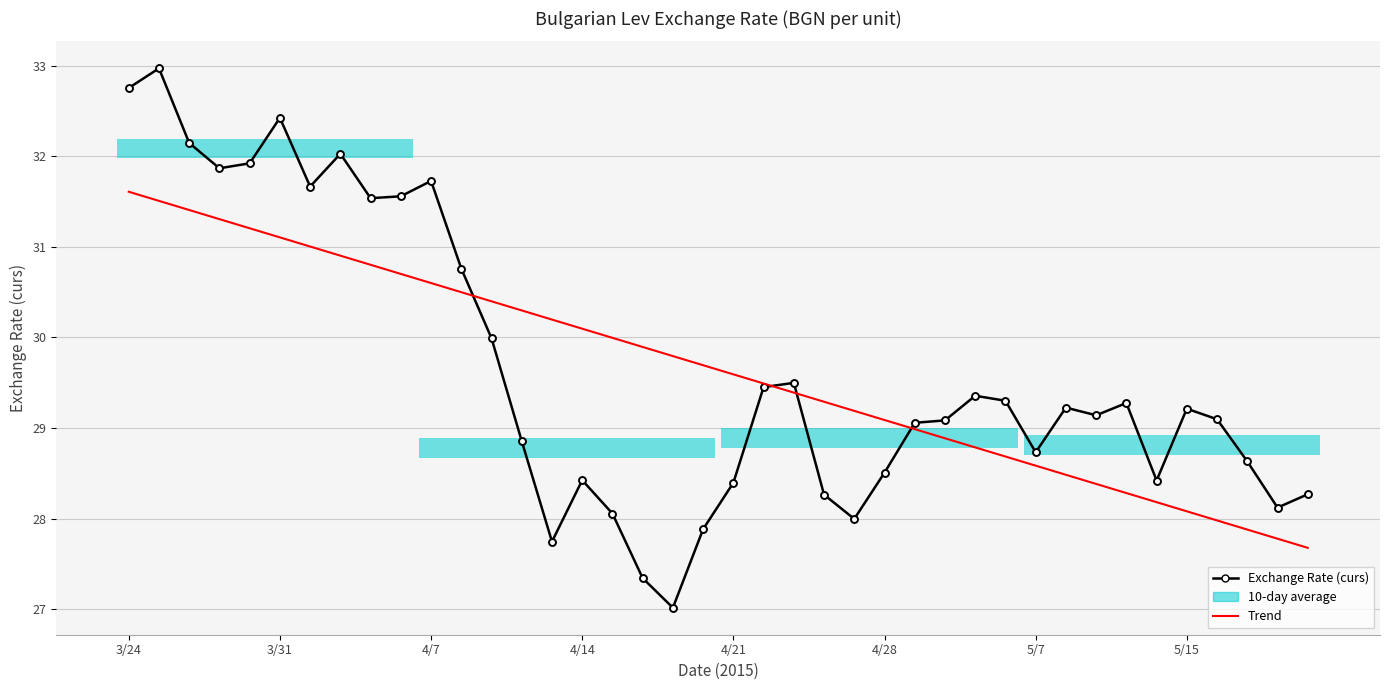

Is it true that Trend equals 51.3 at 24?

False